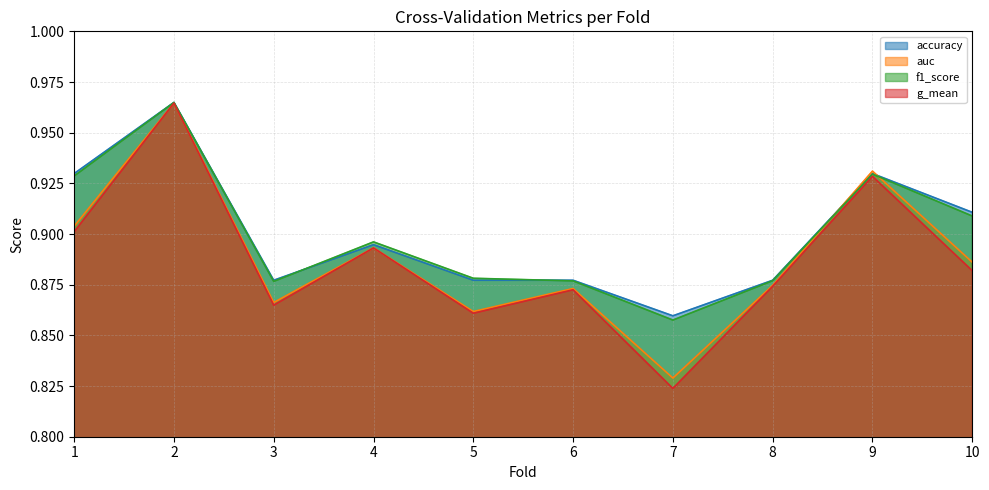

Between 3 and 9, which series saw the biggest shift?

auc